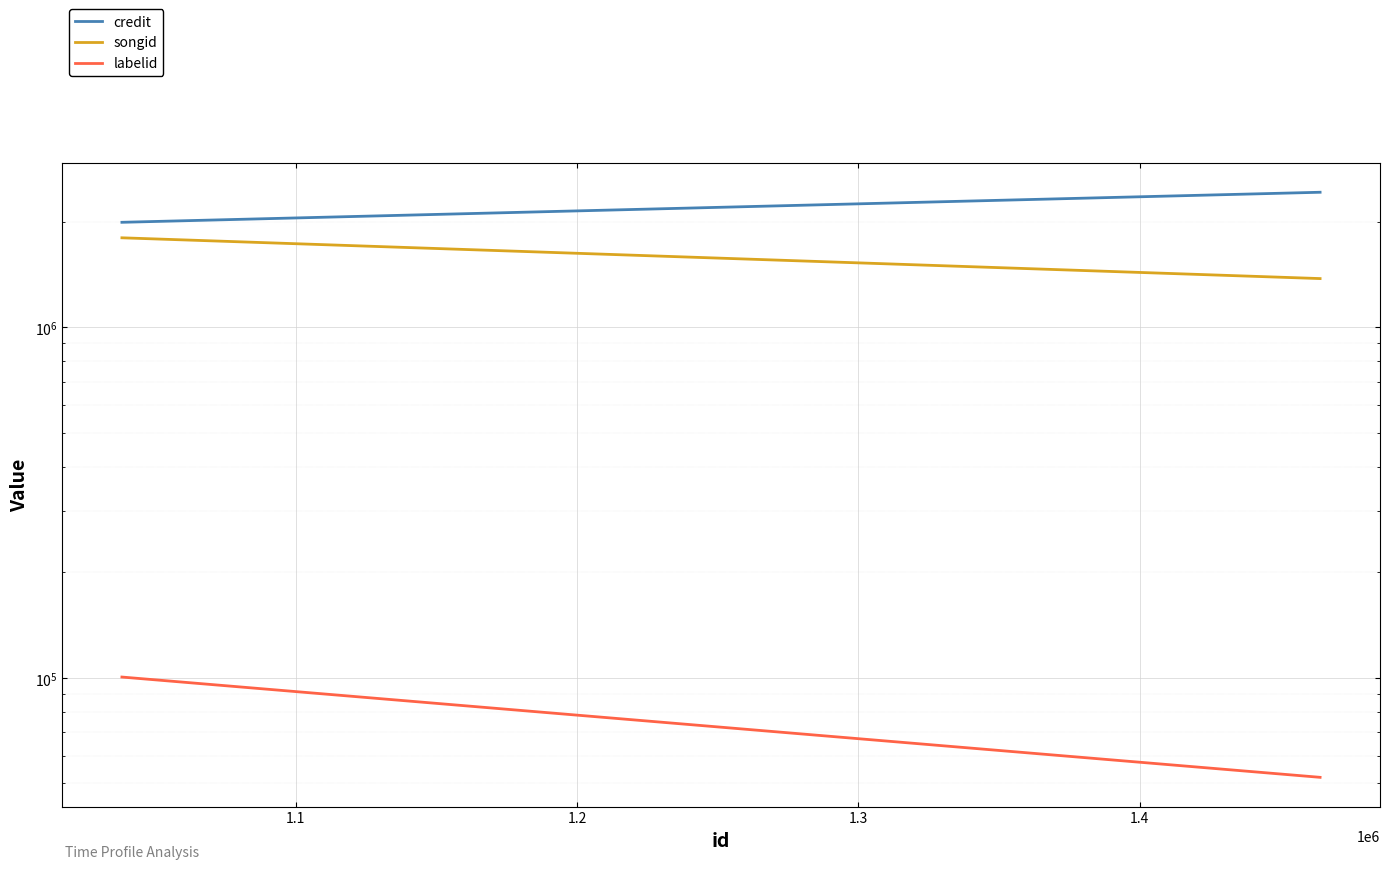

Is it true that songid equals 1802507 at 1.1?

True